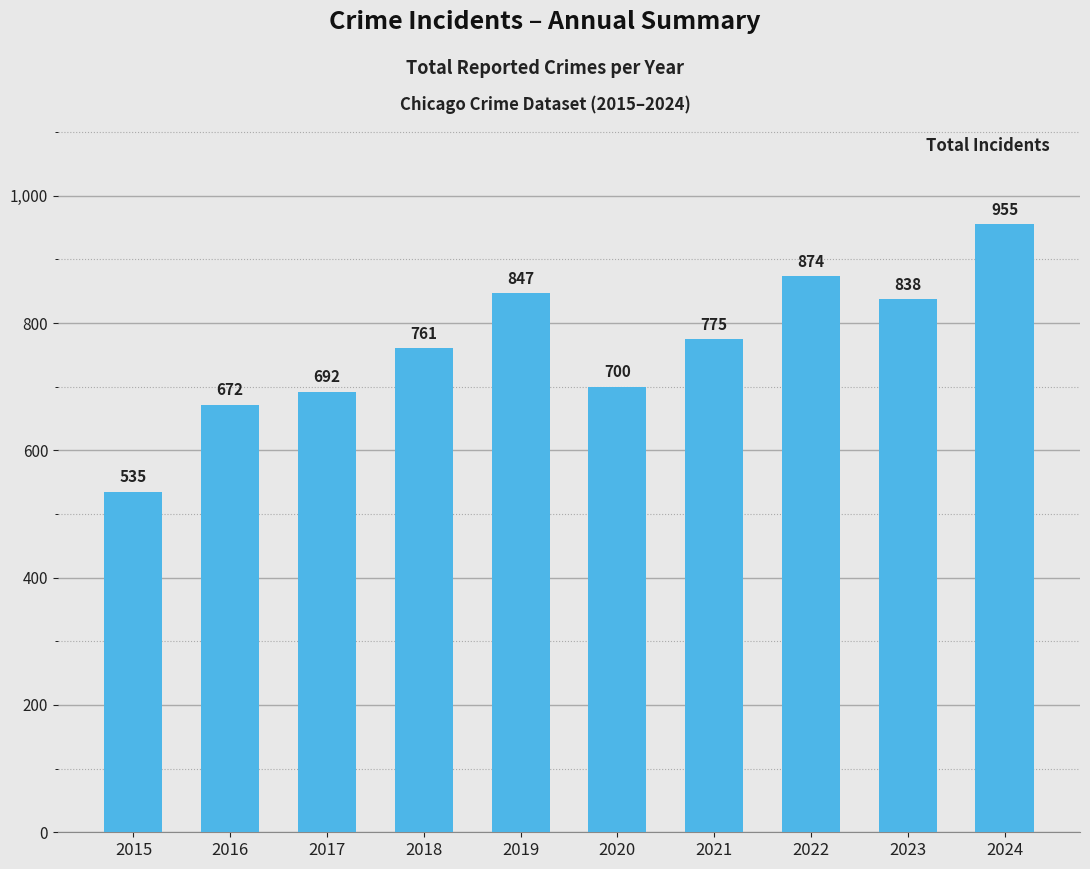

What is the change in value from 2017 to 2021?

+83